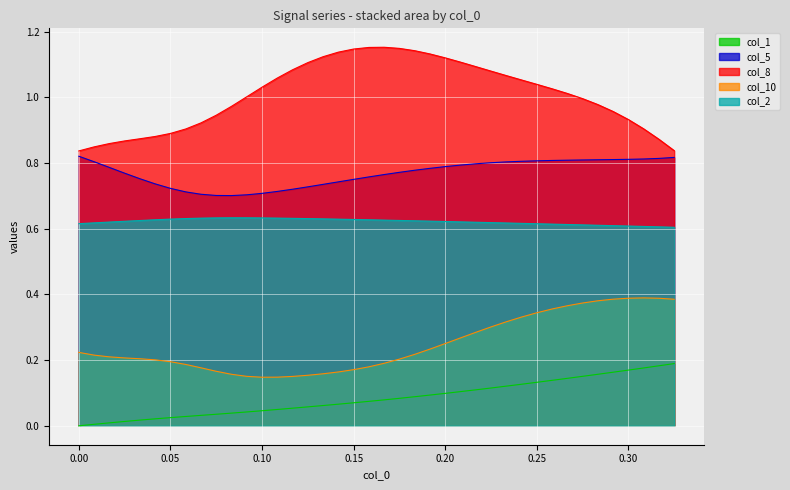

What are all the series names shown in the legend?

col_1, col_5, col_8, col_10, col_2